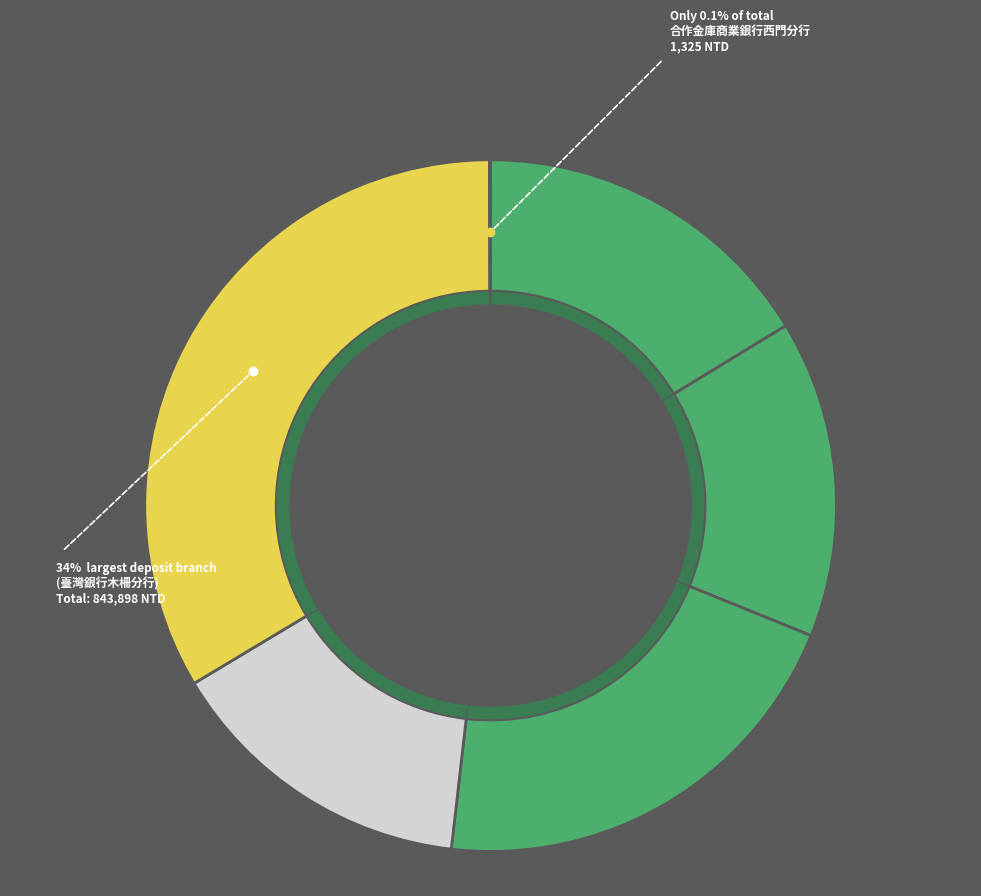

True or false: 臺灣銀行木柵分行 accounts for 34% of the total.

True